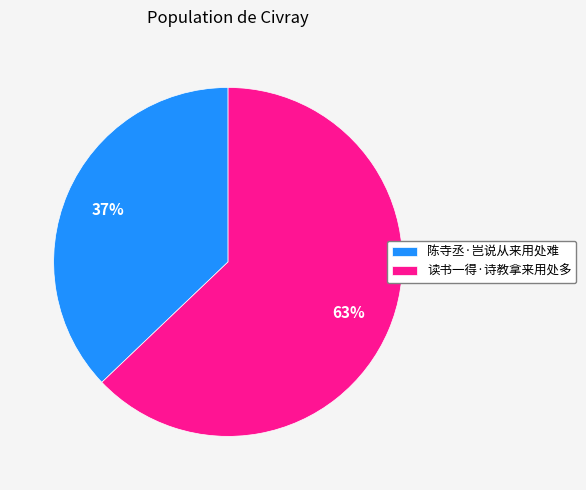

How many slices are in this pie chart?

2